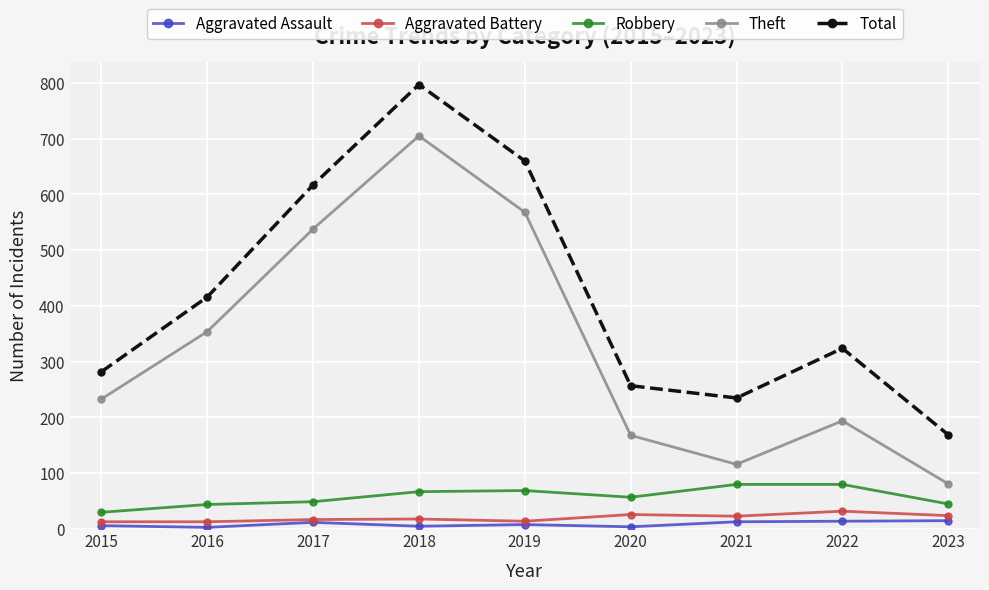

At 2015, list the series in order from largest to smallest.

Total, Theft, Robbery, Aggravated Battery, Aggravated Assault